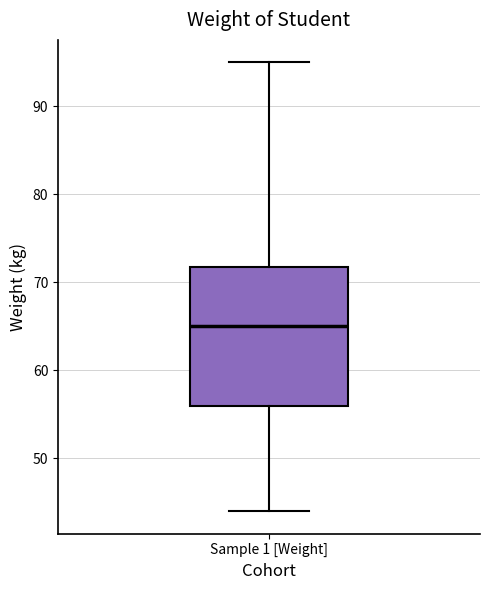

Read this box plot against the y-axis: the position of the median line, the range covered by the box, and the ends of both whiskers. The values are not printed on the chart, so give them approximately, as read against the axis.

median 65, box 56 to 72, whiskers 44 to 95